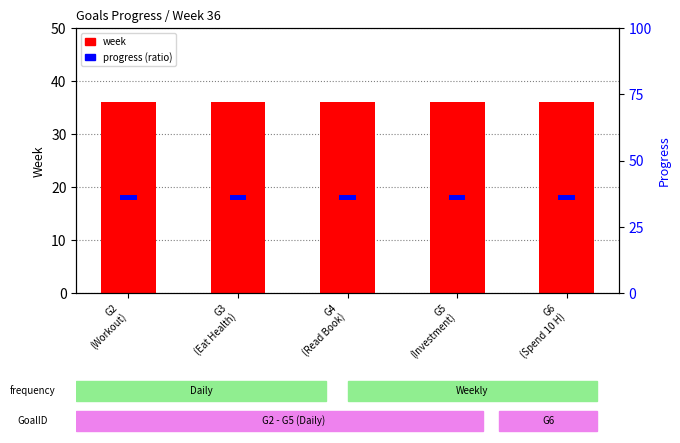

Which series has the largest total across all categories?

week